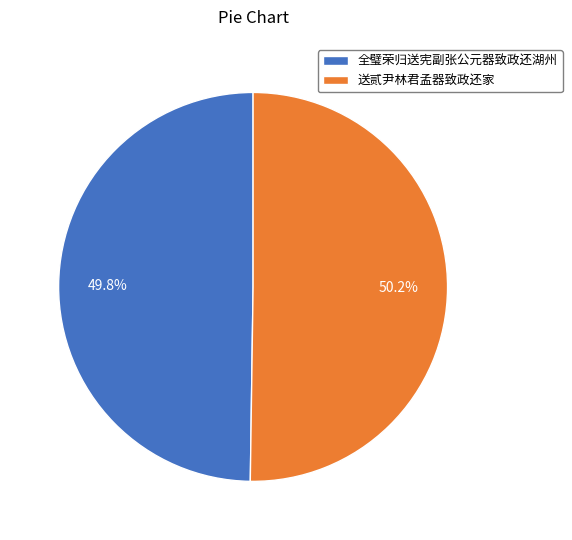

Combined, do 送贰尹林君孟器致政还家 and 全璧荣归送宪副张公元器致政还湖州 account for over 50%?

Yes